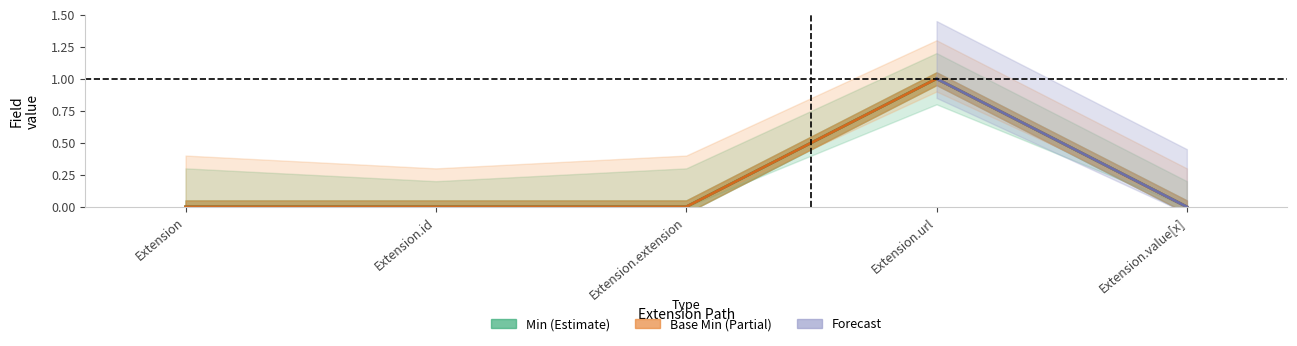

How many interior local peaks does the Min series have?

1